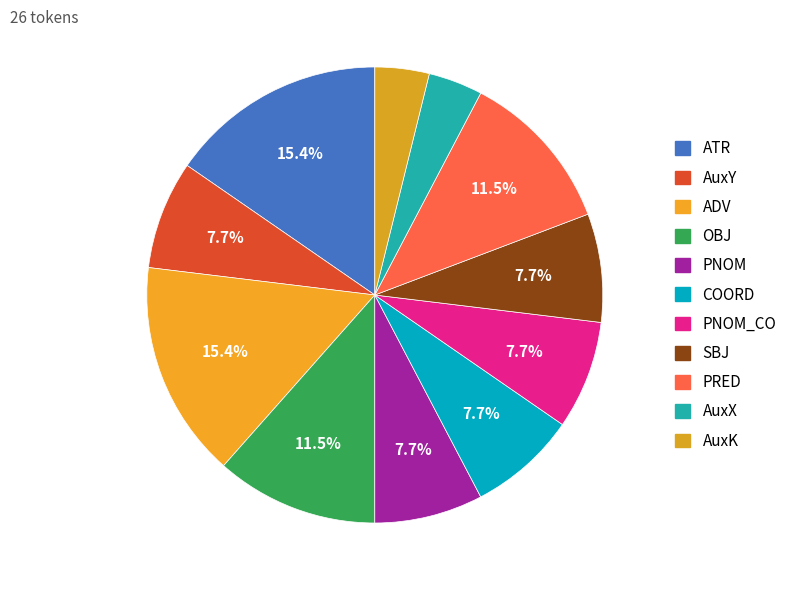

Is there a majority slice in this chart?

No